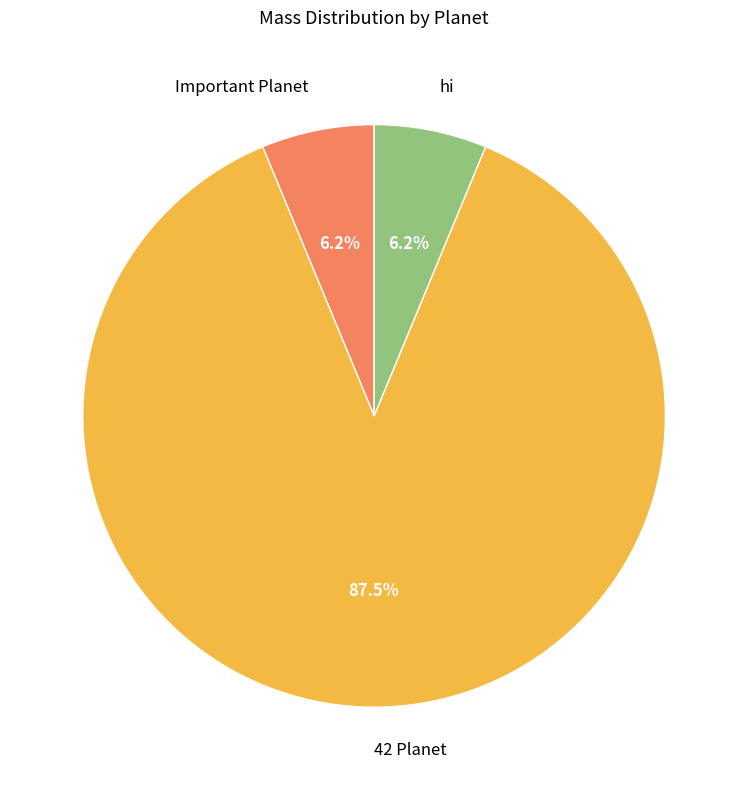

To the nearest percent, what portion does hi represent?

6%